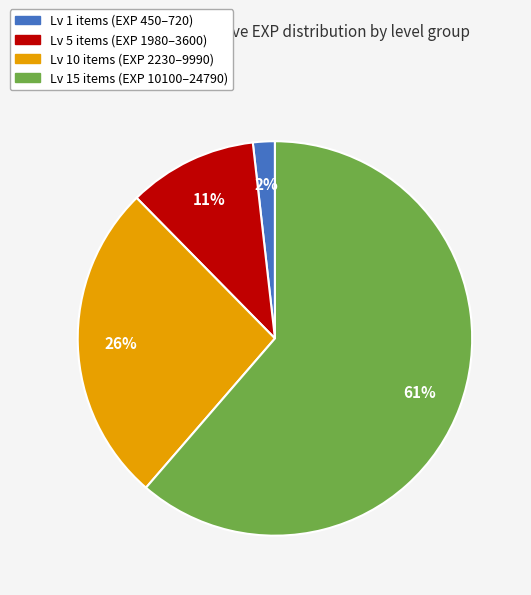

Rank the categories by value from highest to lowest.

Lv 15 items (EXP 10100–24790), Lv 10 items (EXP 2230–9990), Lv 5 items (EXP 1980–3600), Lv 1 items (EXP 450–720)